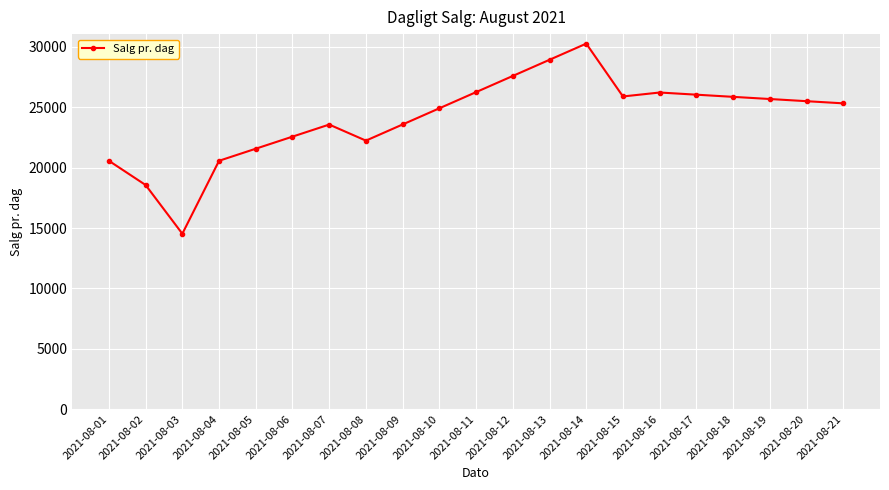

At which category does the data reach its first local peak?

2021-08-07